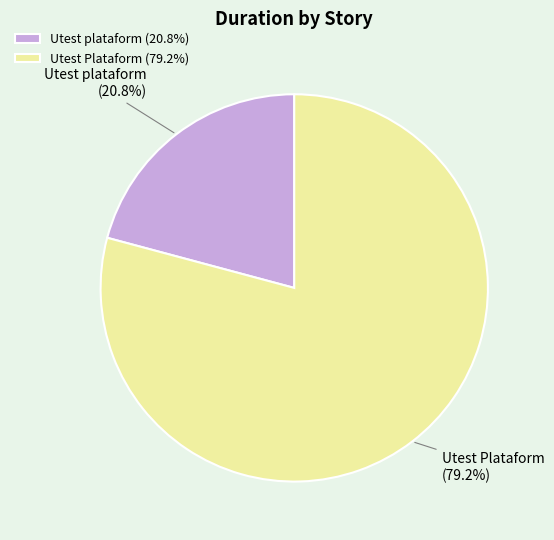

The Utest Plataform slice represents 79% of the pie. True or false?

True